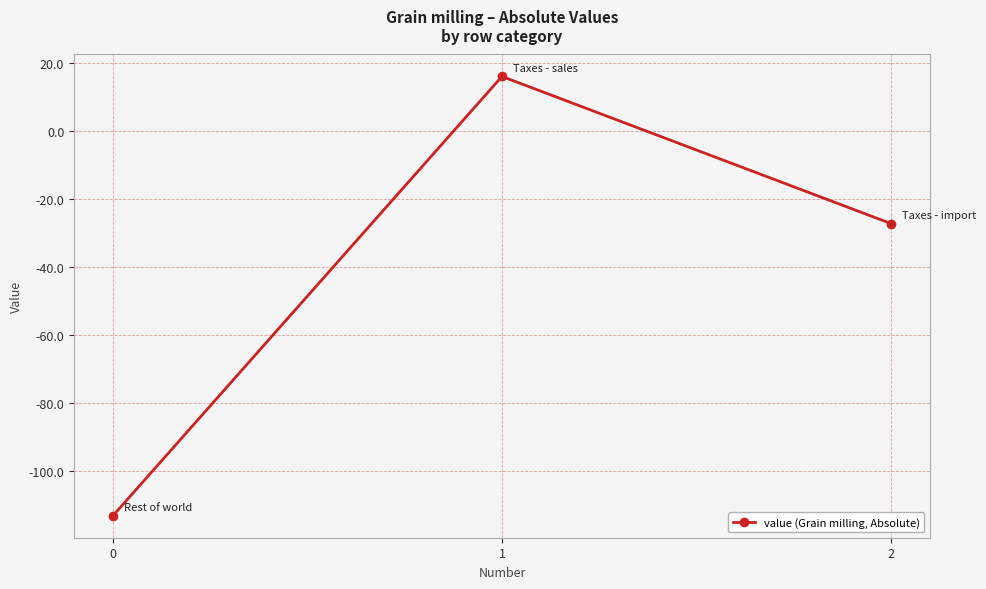

Does the chart have visible grid lines?

Yes